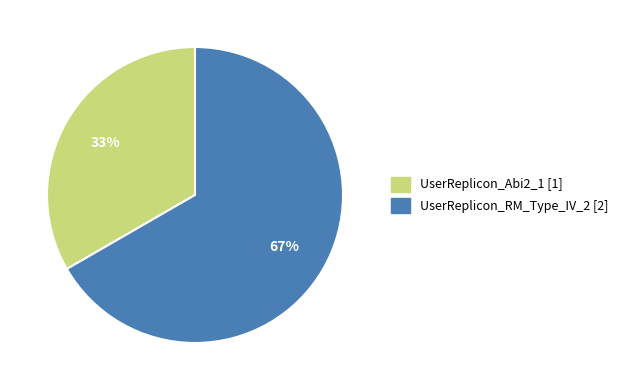

Which has a higher value, UserReplicon_RM_Type_IV_2 or UserReplicon_Abi2_1?

UserReplicon_RM_Type_IV_2